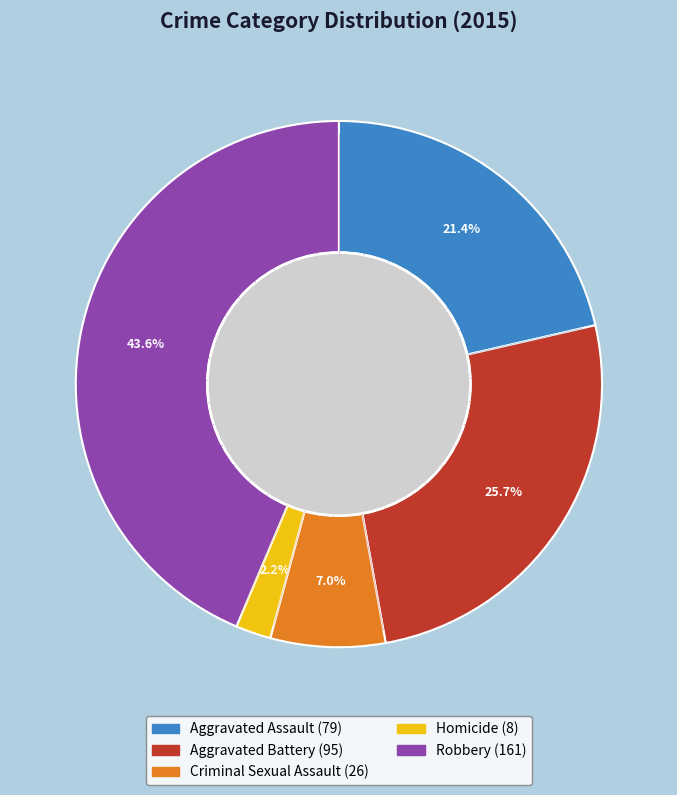

How many slices are in this pie chart?

5